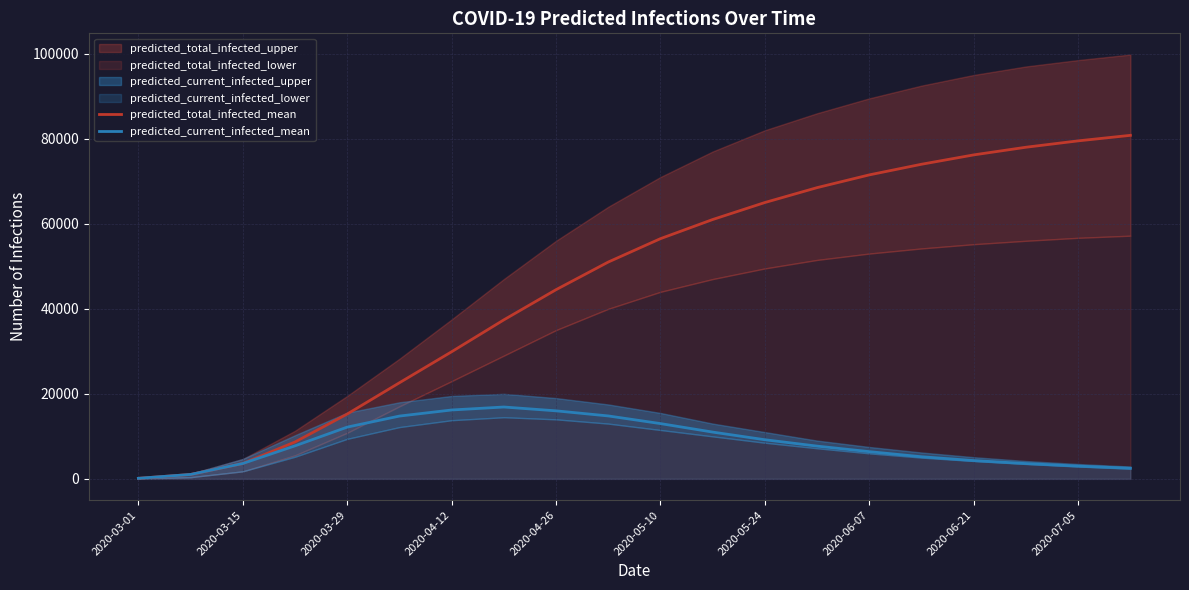

What is the difference between the second highest and second lowest values in the predicted_total_infected_mean series?

78462